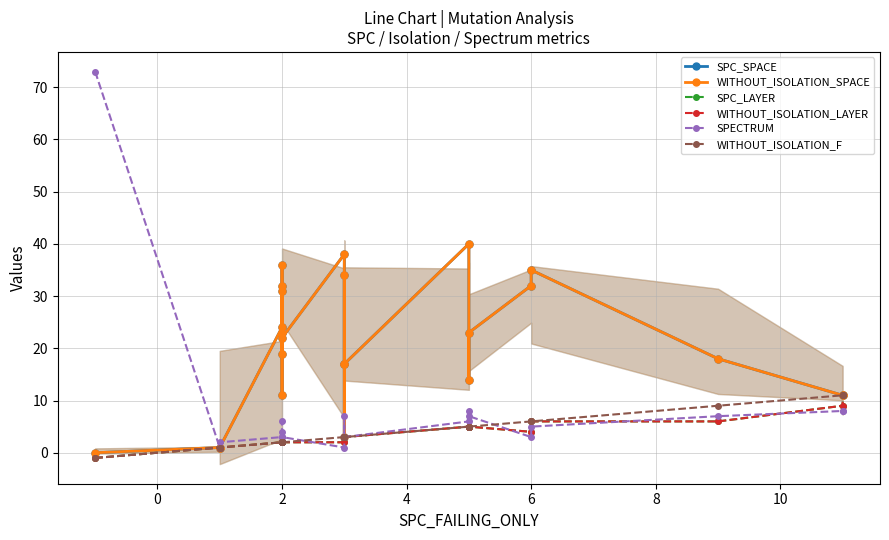

True or false: WITHOUT_ISOLATION_LAYER and WITHOUT_ISOLATION_F intersect in this chart.

False